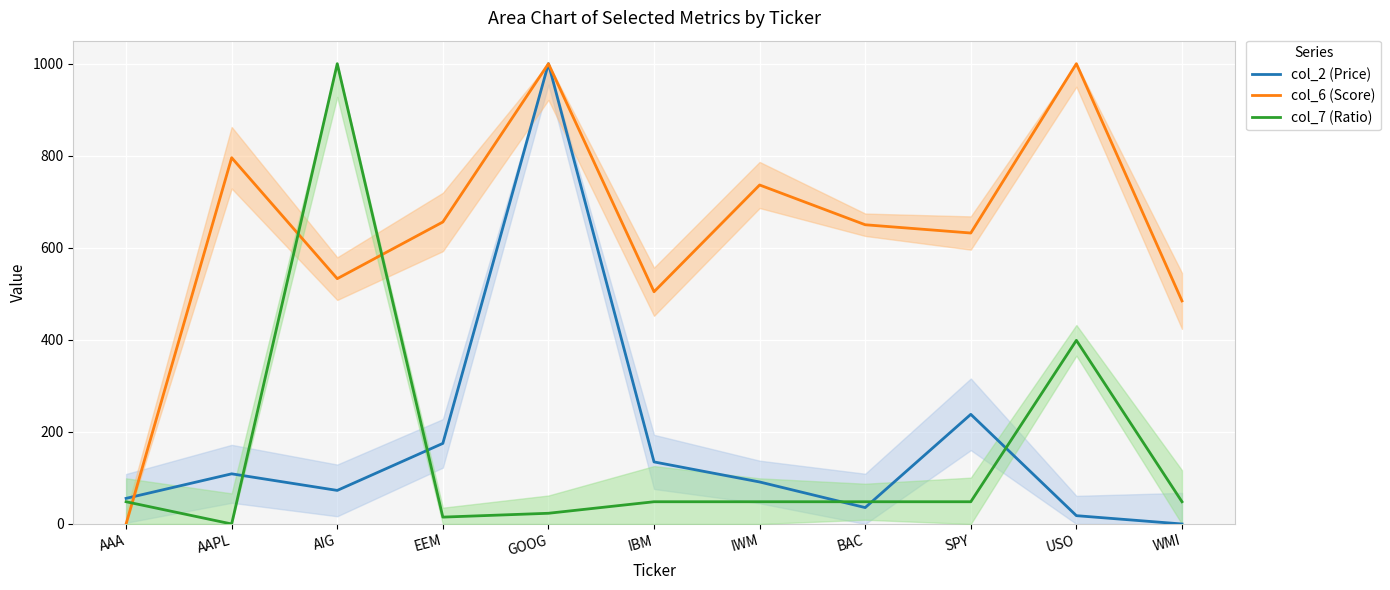

Reading left to right, transcribe all the data shown in this chart.

col_2 (Price): AAA=55.7	AAPL=109.0	AIG=72.9	EEM=175.1	GOOG=1000.0	IBM=134.8	IWM=91.3	BAC=35.6	SPY=238.2	USO=18.1	WMI=0.0
col_6 (Score): AAA=0.0	AAPL=795.7	AIG=533.0	EEM=656.1	GOOG=1000.0	IBM=504.5	IWM=736.4	BAC=650.1	SPY=632.1	USO=1000.0	WMI=484.6
col_7 (Ratio): AAA=48.3	AAPL=0.0	AIG=1000.0	EEM=14.9	GOOG=23.3	IBM=48.3	IWM=48.3	BAC=48.3	SPY=48.3	USO=398.9	WMI=48.3